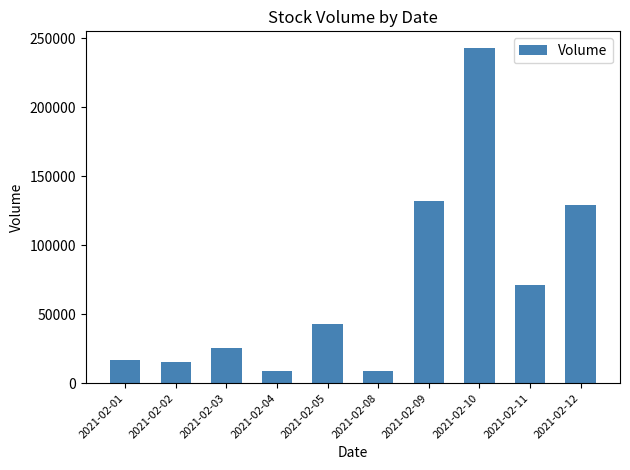

What is the greatest value displayed?

242800